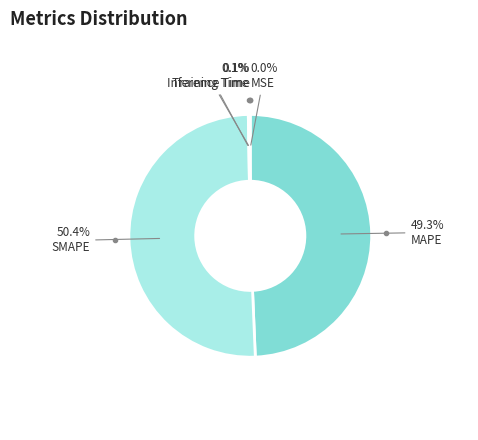

Is there any slice that represents more than half of the pie?

Yes